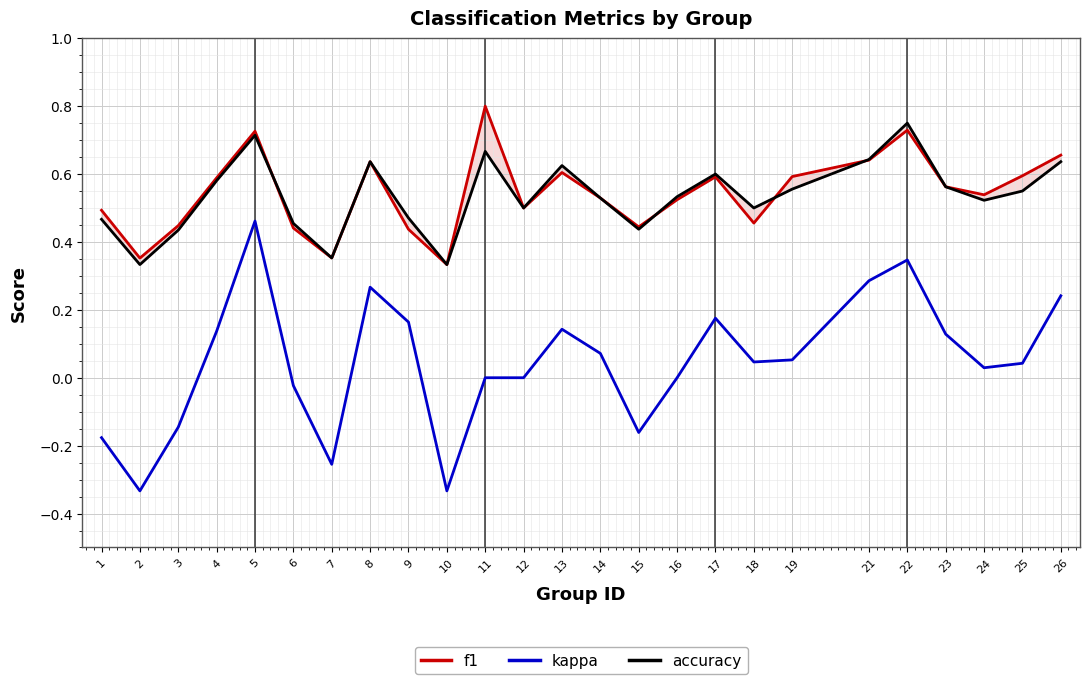

True or false: accuracy and kappa cross at least once.

False